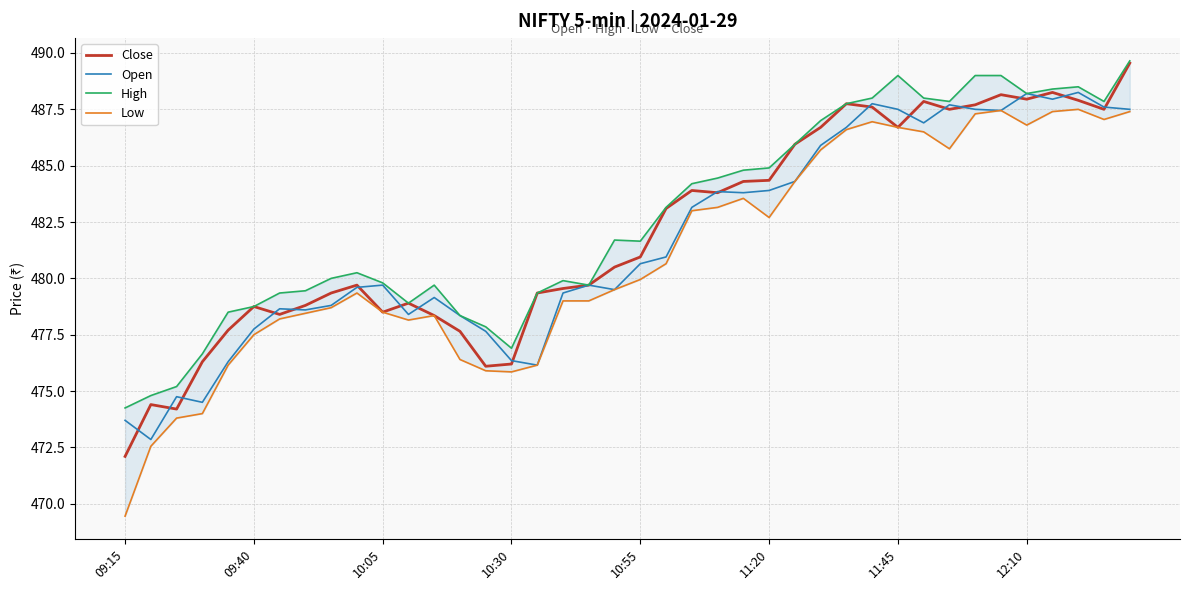

What is the value of the High point at the 26th from the left?

484.9